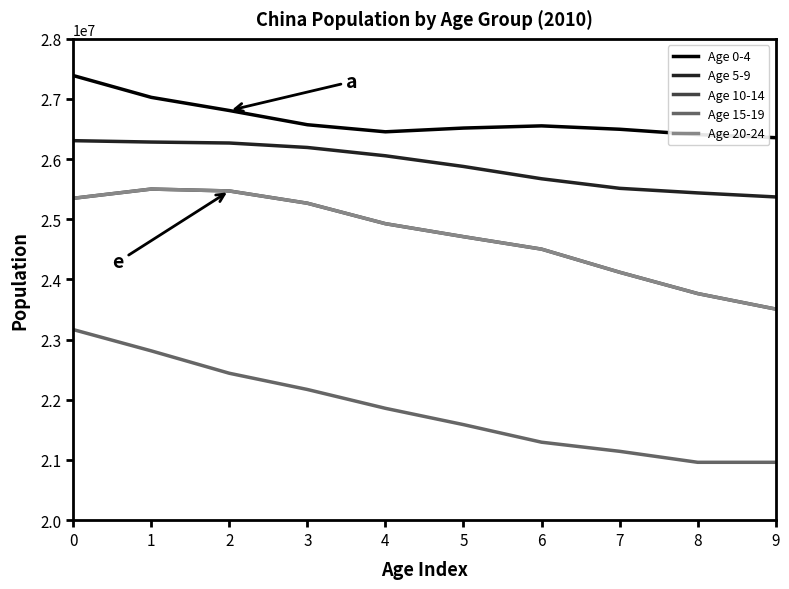

Reading left to right, what are all the values shown in this chart?

Age 0-4: 27390128	27027332	26808600	26572157	26454702	26516933	26553347	26497088	26408122	26357021
Age 5-9: 26307340	26284409	26268369	26194109	26056012	25878225	25673874	25515044	25438957	25371744
Age 10-14: 25349241	25502854	25471254	25267559	24927151	24711405	24504202	24120159	23765585	23507829
Age 15-19: 23166875	22813205	22440897	22171095	21857943	21586952	21294610	21143086	20960530	20960530
Age 20-24: 25349241	25502854	25471254	25267559	24927151	24711405	24504202	24120159	23765585	23507829